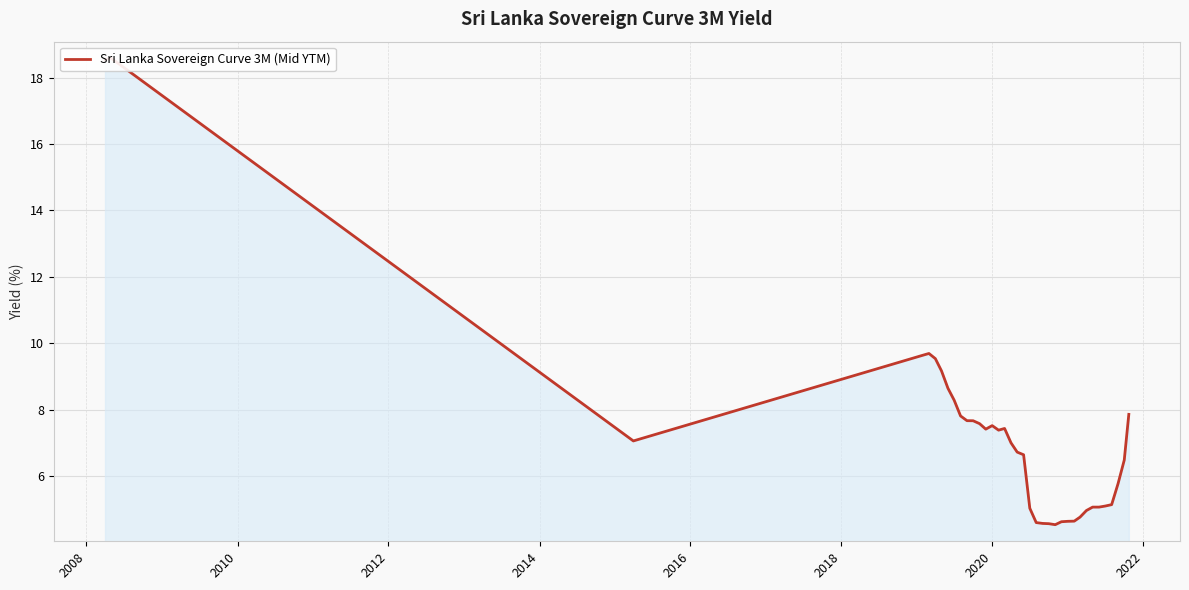

What is the smallest value displayed?

4.5